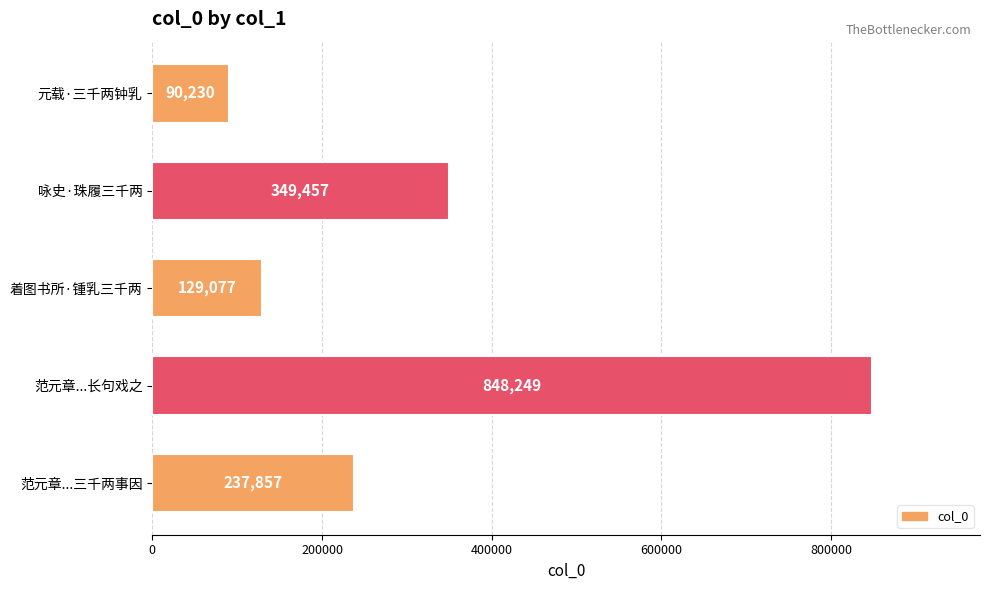

What is the smallest value displayed?

90230